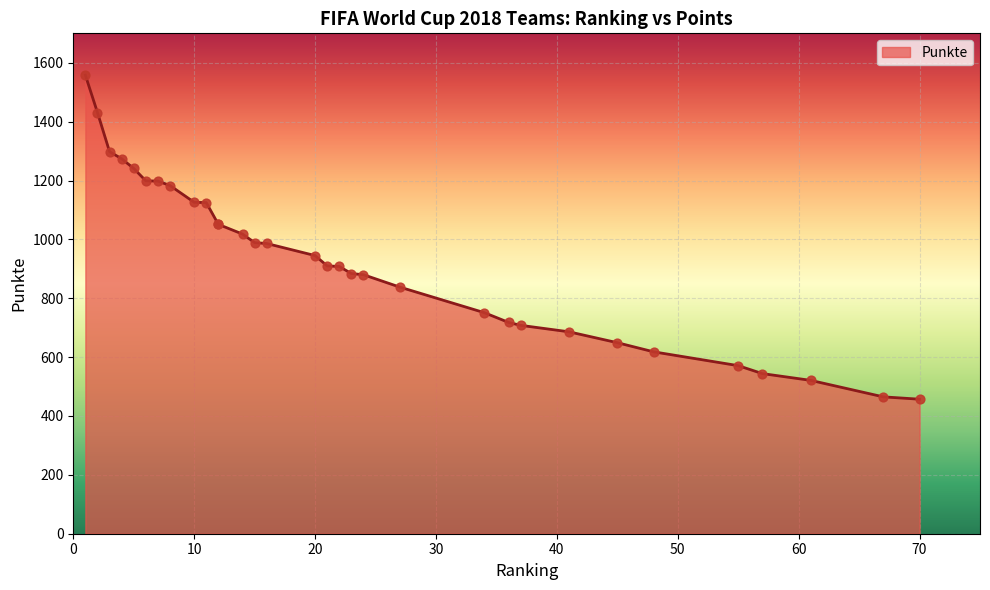

Approximately how many times larger is the value at 57 compared to 70?

1.2